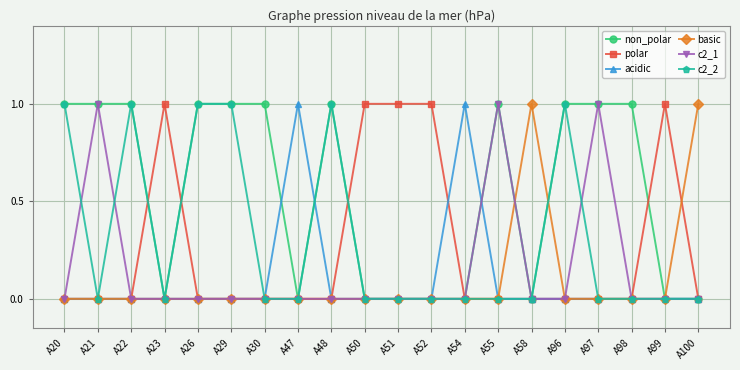

Is it true that polar equals 1 at A23?

True